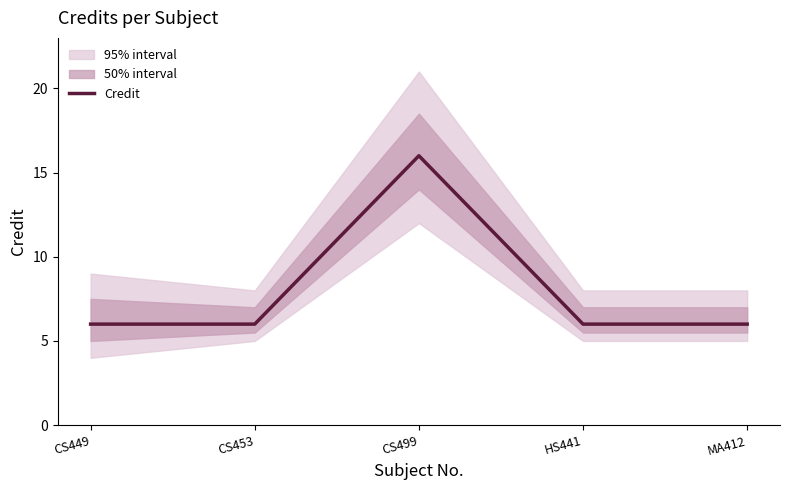

True or false: there are more than 1 points higher than both neighbors.

False